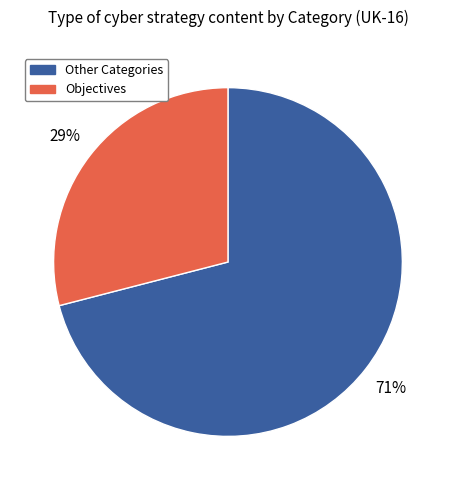

To the nearest percent, what is the average slice percentage?

50%